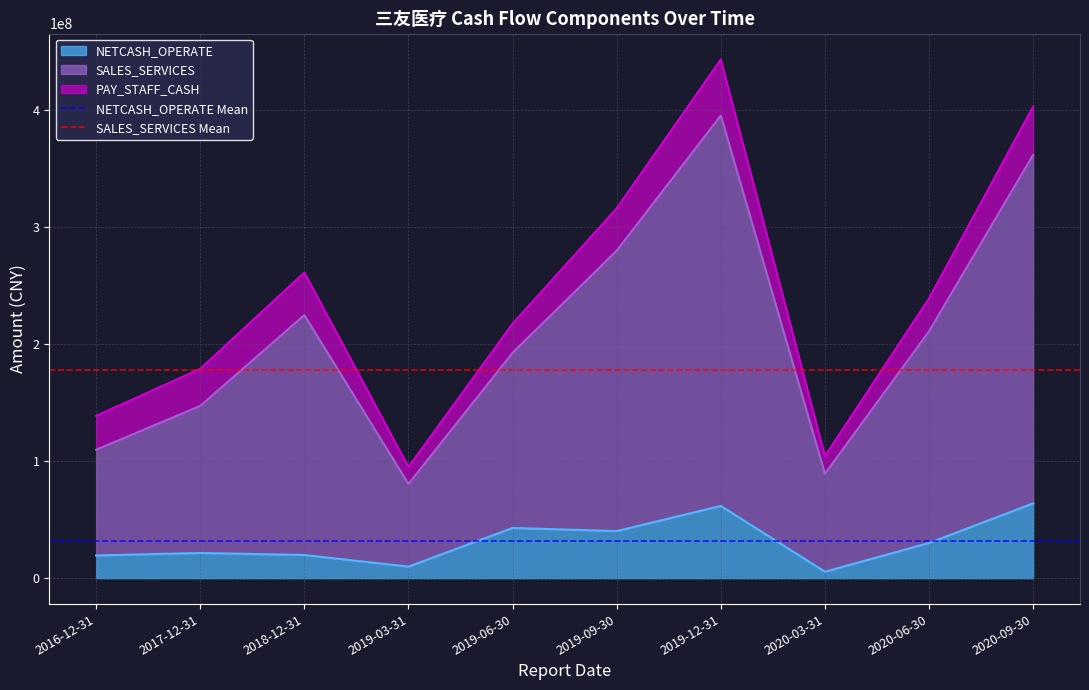

Which category has the lowest value in the NETCASH_OPERATE Mean series?

2016-12-31